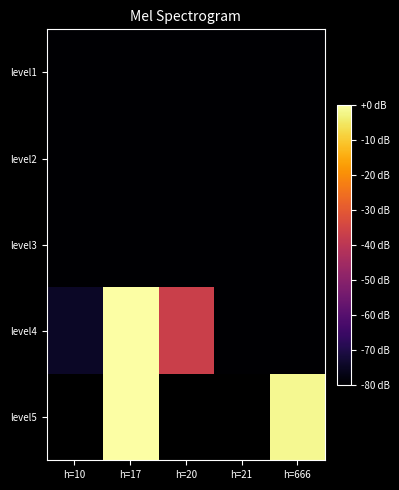

What is the sum of all level4 values?

-271.3